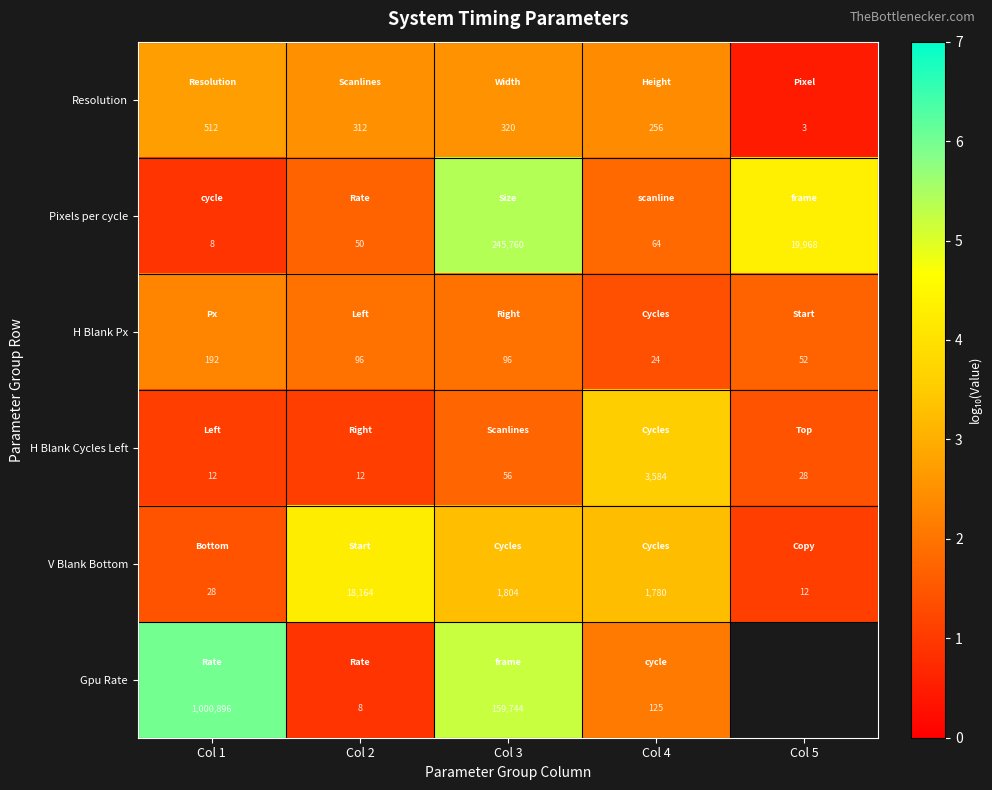

Which series changed the most between Col 3 and Col 4?

Pixels per cycle